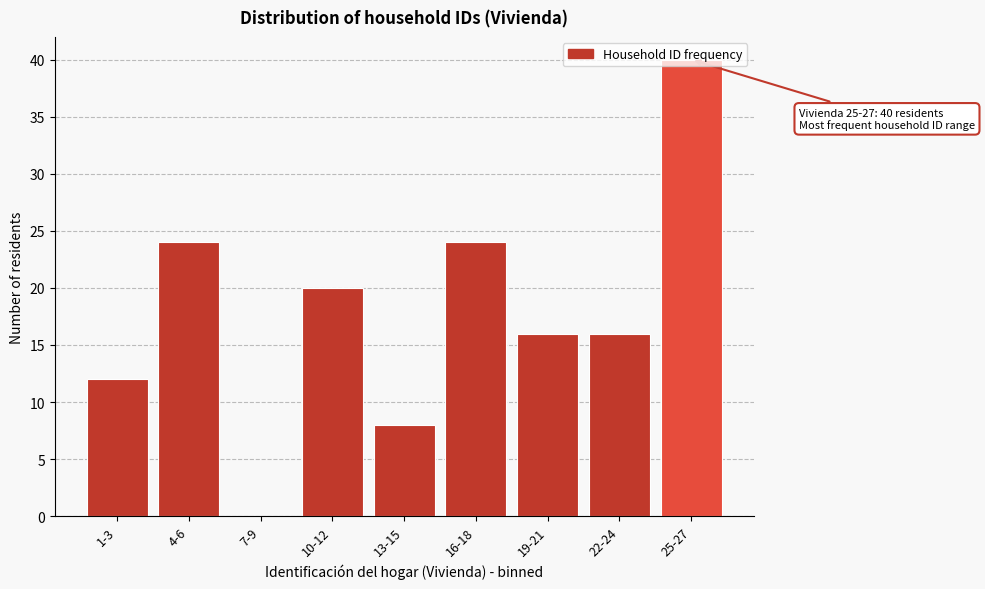

What is the change in value from 10-12 to 25-27?

+20